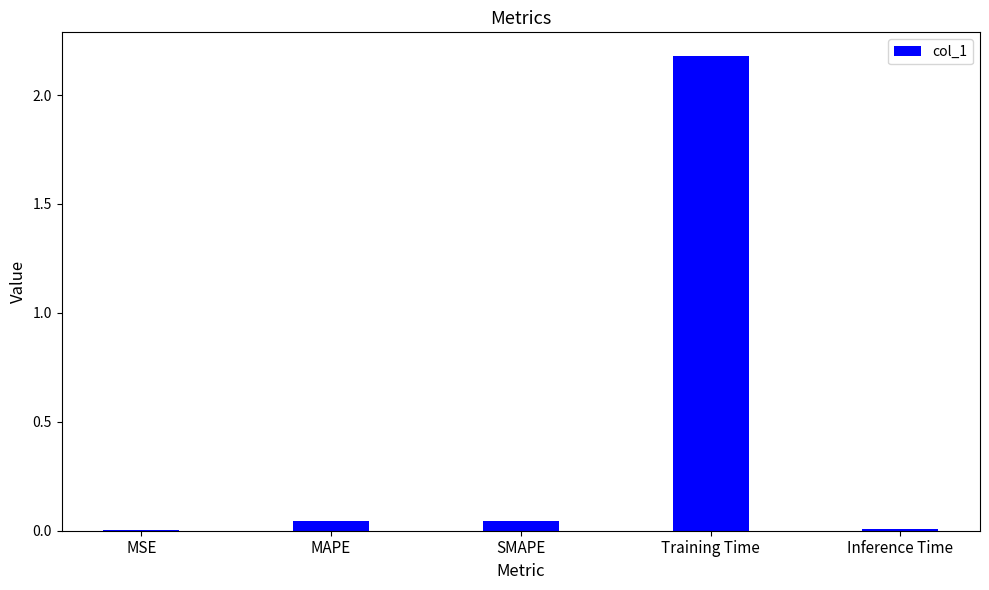

What is the approximate value at Training Time?

2.2